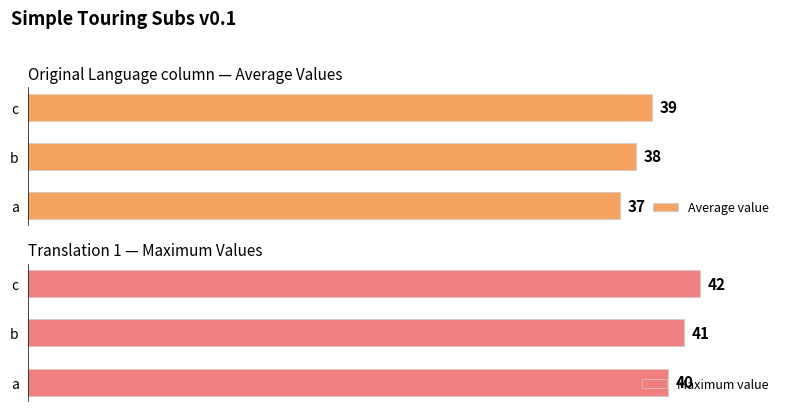

List the labels in order of Maximum value value, smallest first.

a, b, c